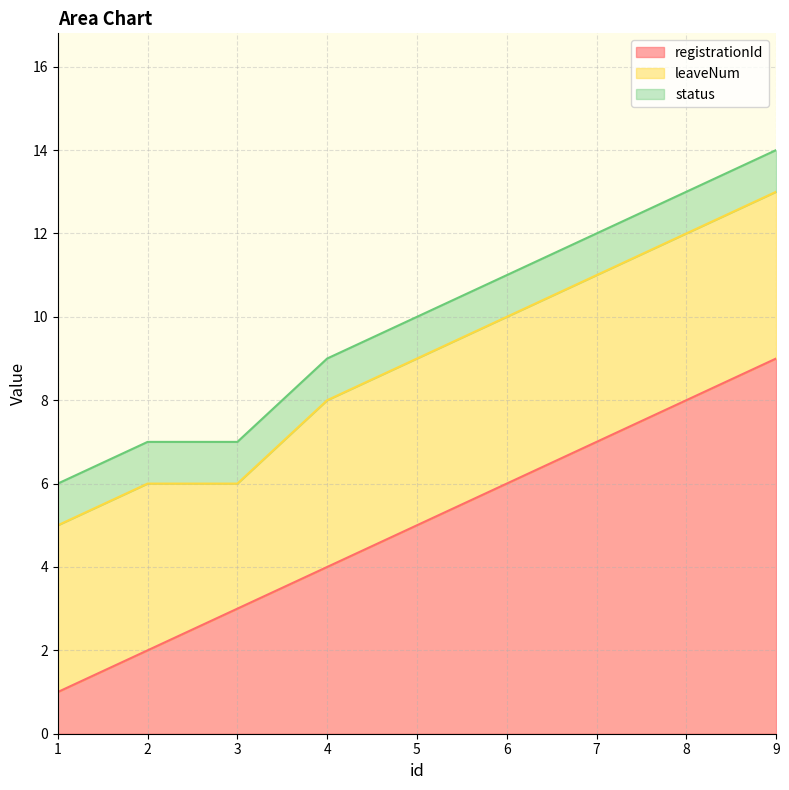

Rank the series at 3 from lowest to highest value.

status, registrationId, leaveNum